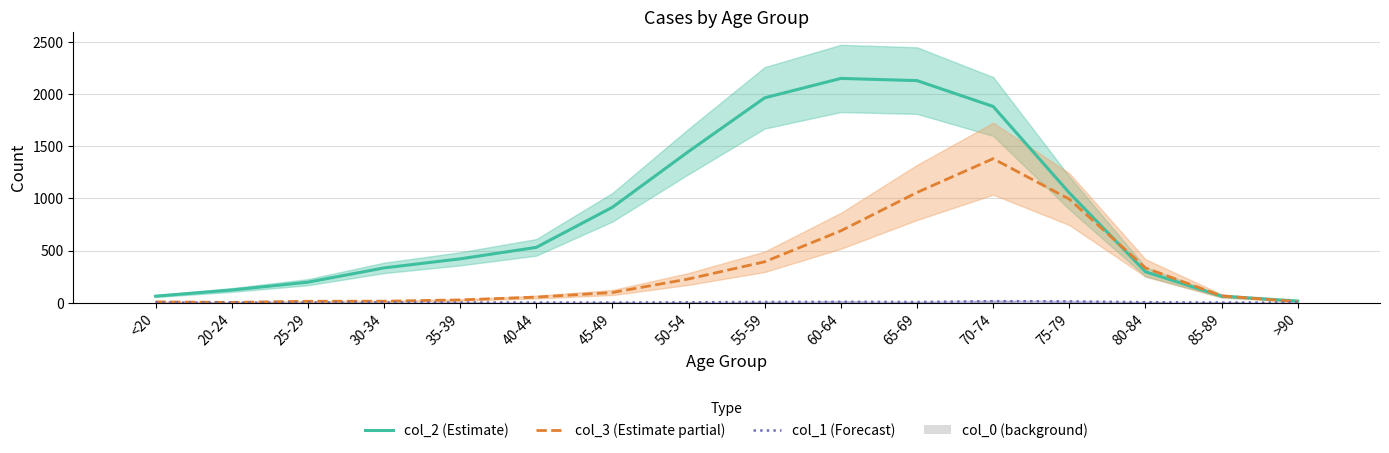

Which series has the largest total across all categories?

col_2 (Estimate)